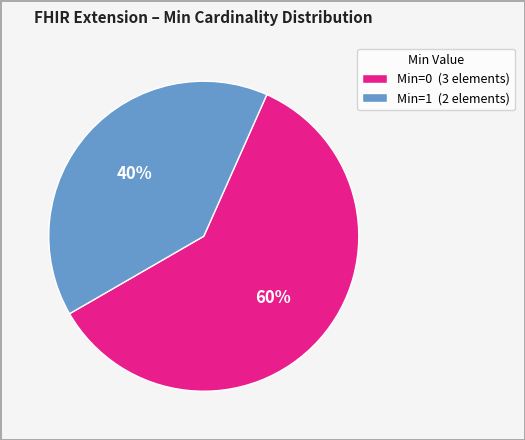

Do Min=0 (3 elements) and Min=1 (2 elements) together represent more than half of the pie?

Yes